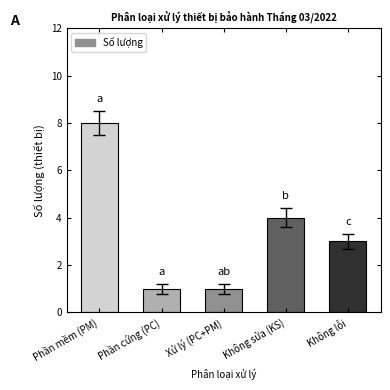

Where is the data nearest to the value 4?

Không sửa (KS)